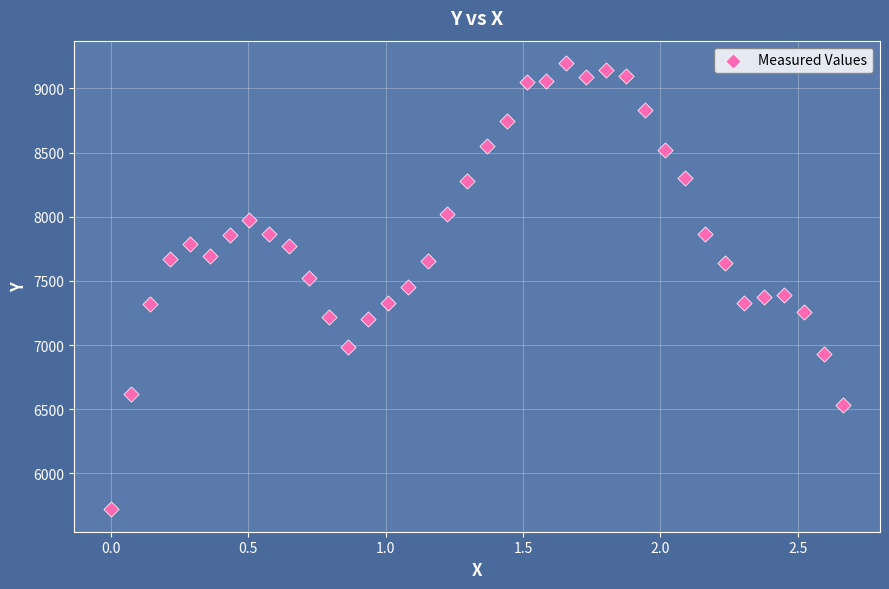

What is the range of Y values (max minus min)?

3477.8